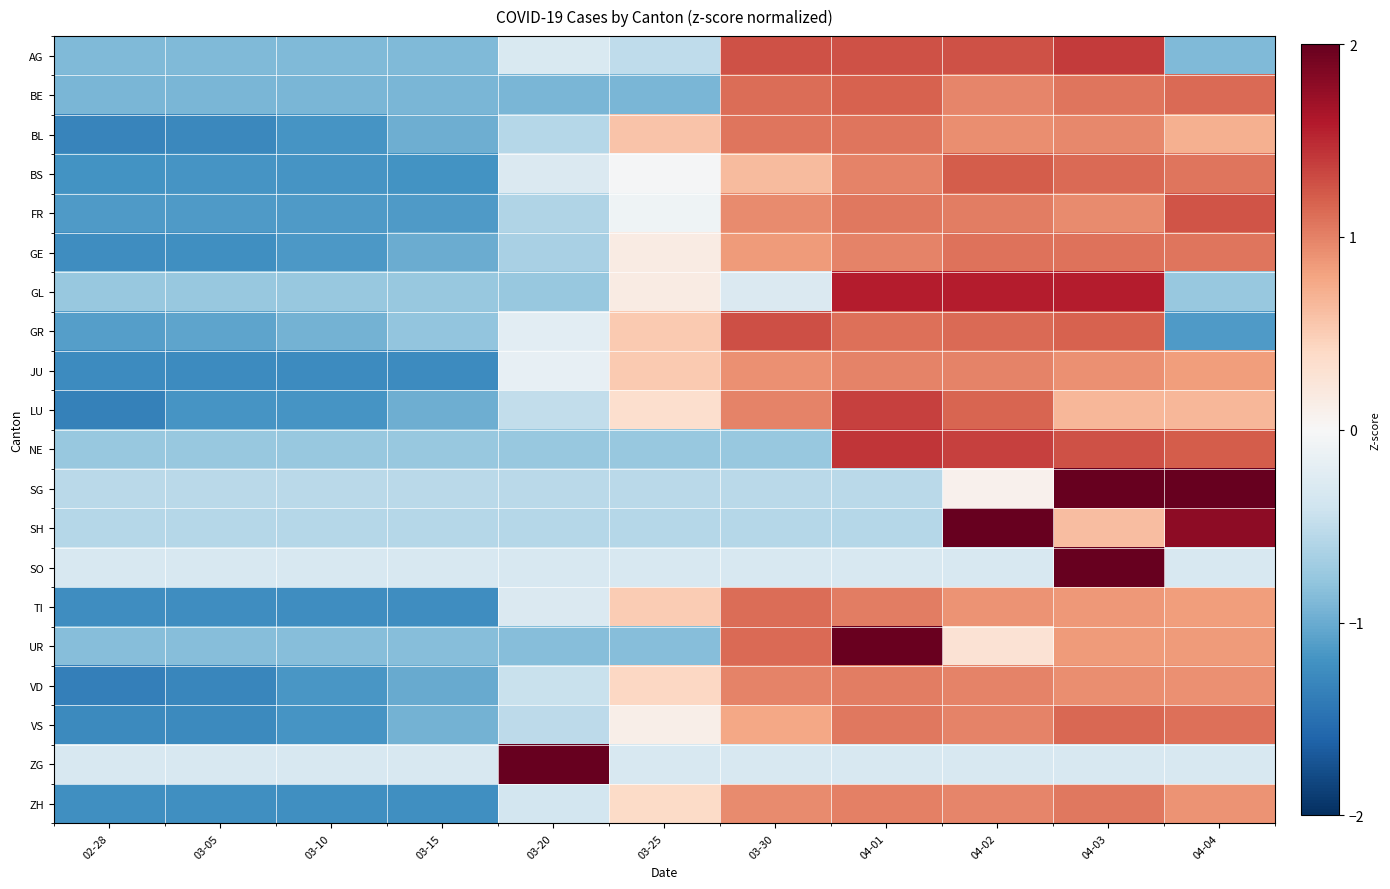

Reading left to right, extract all data points from this chart.

AG: 02-28=-0.9	03-05=-0.9	03-10=-0.9	03-15=-0.9	03-20=-0.3	03-25=-0.5	03-30=1.3	04-01=1.3	04-02=1.3	04-03=1.4	04-04=-0.9
BE: 02-28=-0.9	03-05=-0.9	03-10=-0.9	03-15=-0.9	03-20=-0.9	03-25=-0.9	03-30=1.1	04-01=1.2	04-02=1.0	04-03=1.1	04-04=1.1
BL: 02-28=-1.3	03-05=-1.3	03-10=-1.2	03-15=-1.0	03-20=-0.6	03-25=0.6	03-30=1.1	04-01=1.1	04-02=0.9	04-03=1.0	04-04=0.7
BS: 02-28=-1.2	03-05=-1.2	03-10=-1.2	03-15=-1.2	03-20=-0.3	03-25=-0.0	03-30=0.6	04-01=1.0	04-02=1.2	04-03=1.1	04-04=1.1
FR: 02-28=-1.1	03-05=-1.1	03-10=-1.1	03-15=-1.1	03-20=-0.6	03-25=-0.1	03-30=0.9	04-01=1.0	04-02=1.0	04-03=0.9	04-04=1.3
GE: 02-28=-1.2	03-05=-1.2	03-10=-1.2	03-15=-1.0	03-20=-0.6	03-25=0.2	03-30=0.9	04-01=1.0	04-02=1.1	04-03=1.1	04-04=1.1
GL: 02-28=-0.8	03-05=-0.8	03-10=-0.8	03-15=-0.8	03-20=-0.8	03-25=0.2	03-30=-0.3	04-01=1.6	04-02=1.6	04-03=1.6	04-04=-0.8
GR: 02-28=-1.1	03-05=-1.1	03-10=-0.9	03-15=-0.8	03-20=-0.2	03-25=0.5	03-30=1.3	04-01=1.1	04-02=1.1	04-03=1.2	04-04=-1.1
JU: 02-28=-1.3	03-05=-1.3	03-10=-1.3	03-15=-1.3	03-20=-0.2	03-25=0.5	03-30=0.9	04-01=1.0	04-02=1.0	04-03=0.9	04-04=0.8
LU: 02-28=-1.3	03-05=-1.2	03-10=-1.2	03-15=-1.0	03-20=-0.5	03-25=0.3	03-30=1.0	04-01=1.4	04-02=1.2	04-03=0.7	04-04=0.7
NE: 02-28=-0.8	03-05=-0.8	03-10=-0.8	03-15=-0.8	03-20=-0.8	03-25=-0.8	03-30=-0.8	04-01=1.4	04-02=1.4	04-03=1.3	04-04=1.2
SG: 02-28=-0.5	03-05=-0.5	03-10=-0.5	03-15=-0.5	03-20=-0.5	03-25=-0.5	03-30=-0.5	04-01=-0.5	04-02=0.1	04-03=2.0	04-04=2.2
SH: 02-28=-0.6	03-05=-0.6	03-10=-0.6	03-15=-0.6	03-20=-0.6	03-25=-0.6	03-30=-0.6	04-01=-0.6	04-02=2.2	04-03=0.6	04-04=1.8
SO: 02-28=-0.3	03-05=-0.3	03-10=-0.3	03-15=-0.3	03-20=-0.3	03-25=-0.3	03-30=-0.3	04-01=-0.3	04-02=-0.3	04-03=3.2	04-04=-0.3
TI: 02-28=-1.2	03-05=-1.2	03-10=-1.2	03-15=-1.2	03-20=-0.3	03-25=0.5	03-30=1.1	04-01=1.0	04-02=0.9	04-03=0.9	04-04=0.8
UR: 02-28=-0.8	03-05=-0.8	03-10=-0.8	03-15=-0.8	03-20=-0.8	03-25=-0.8	03-30=1.1	04-01=2.0	04-02=0.3	04-03=0.8	04-04=0.8
VD: 02-28=-1.4	03-05=-1.3	03-10=-1.2	03-15=-1.0	03-20=-0.4	03-25=0.4	03-30=1.0	04-01=1.0	04-02=1.0	04-03=0.9	04-04=0.9
VS: 02-28=-1.3	03-05=-1.3	03-10=-1.2	03-15=-0.9	03-20=-0.5	03-25=0.1	03-30=0.8	04-01=1.1	04-02=1.0	04-03=1.1	04-04=1.1
ZG: 02-28=-0.3	03-05=-0.3	03-10=-0.3	03-15=-0.3	03-20=3.2	03-25=-0.3	03-30=-0.3	04-01=-0.3	04-02=-0.3	04-03=-0.3	04-04=-0.3
ZH: 02-28=-1.2	03-05=-1.2	03-10=-1.2	03-15=-1.2	03-20=-0.4	03-25=0.4	03-30=0.9	04-01=1.0	04-02=1.0	04-03=1.0	04-04=0.9